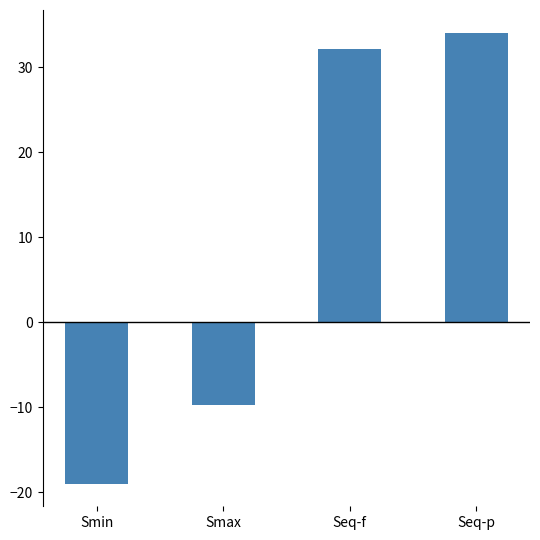

How many data points does each series have?

4